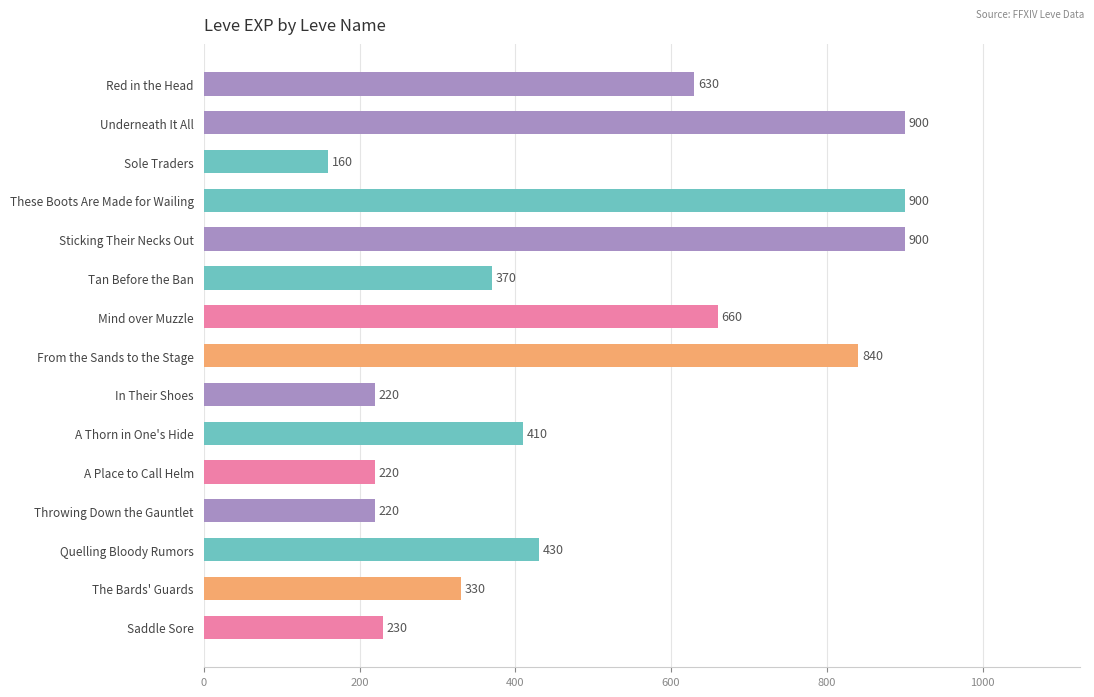

What is the maximum value shown in the chart?

900